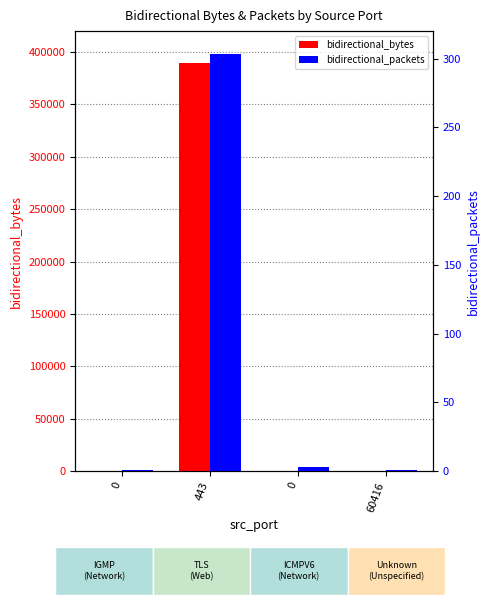

What is the label of the 4th bar from the left?

60416